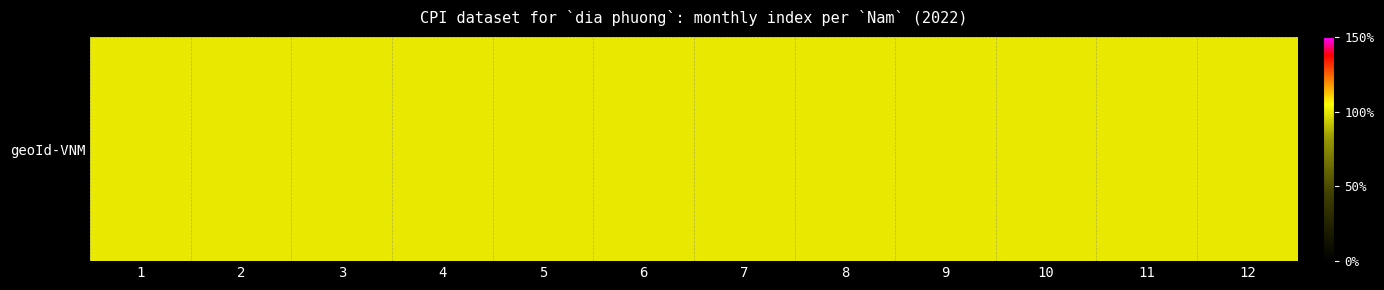

What is the average value?

100.0